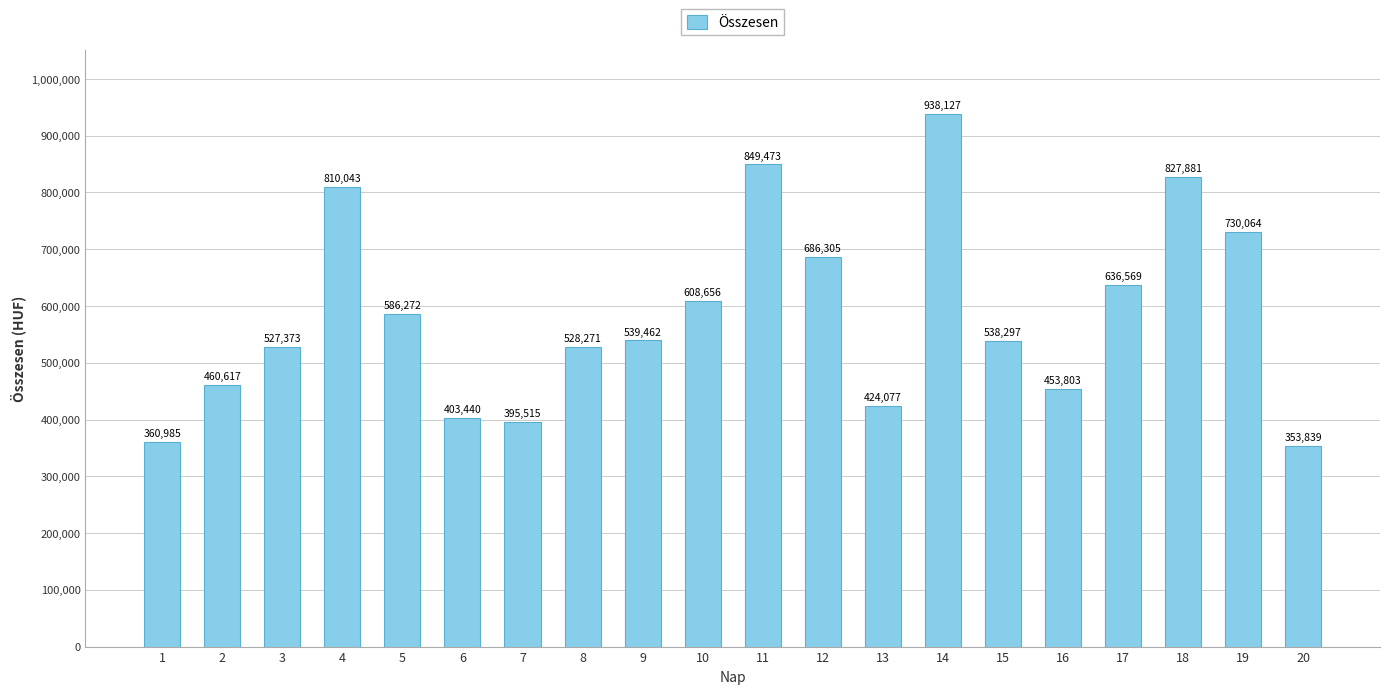

How many distinct data groups are displayed?

1